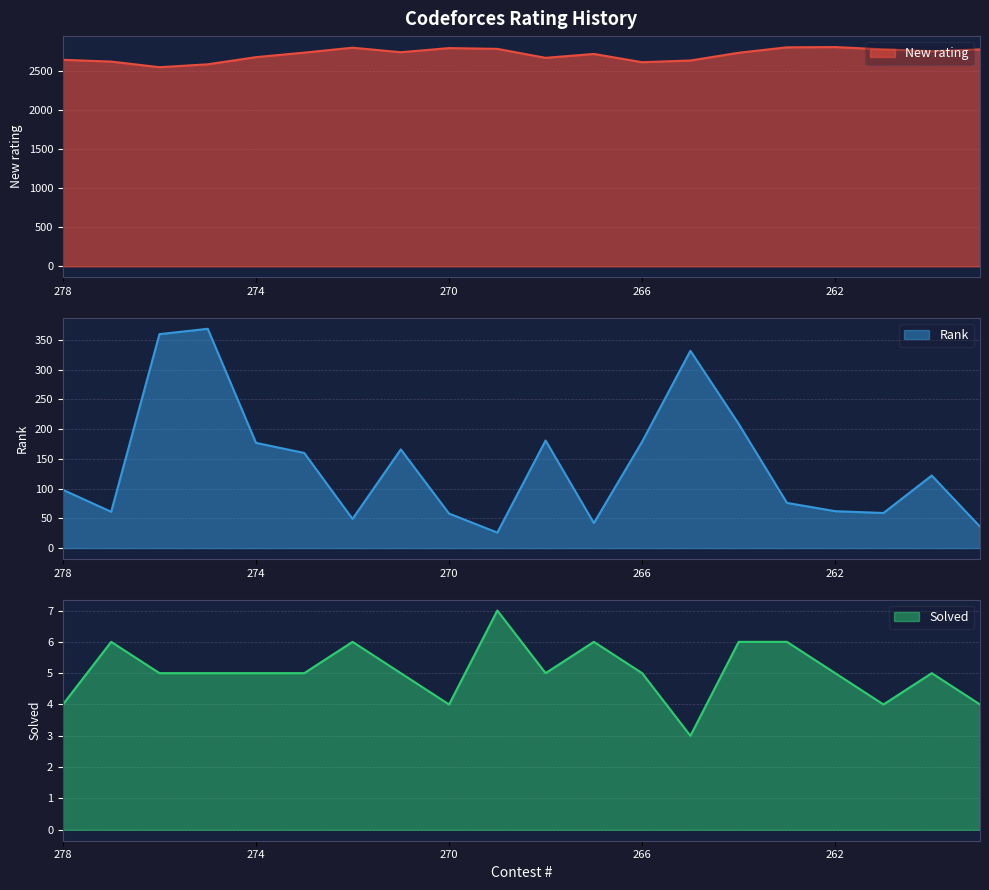

What is the difference between the highest and lowest values at 267?

2716